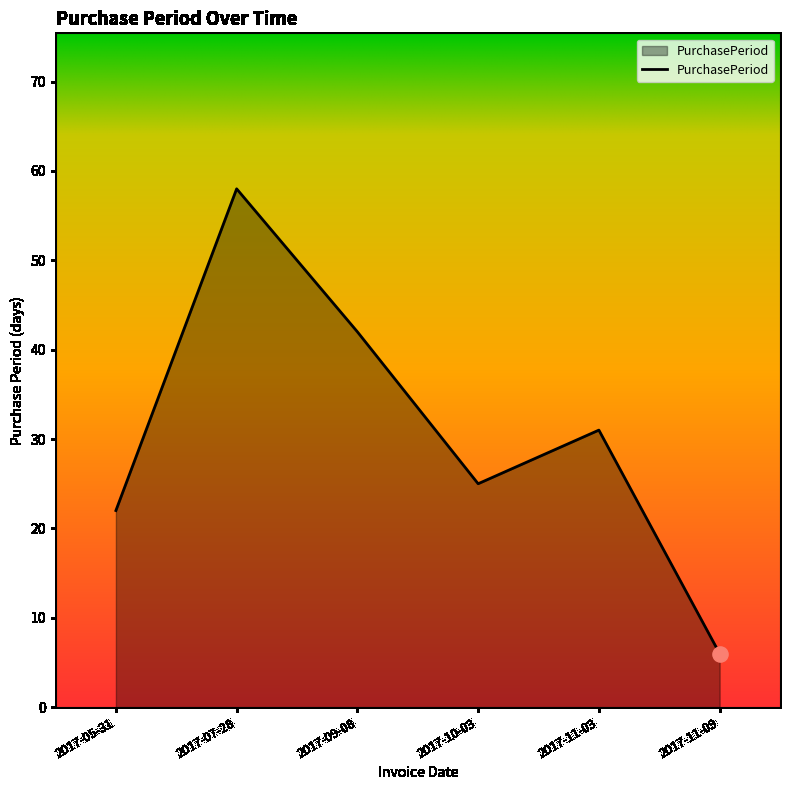

What is the change in value from 2017-05-31 to 2017-09-08?

+20